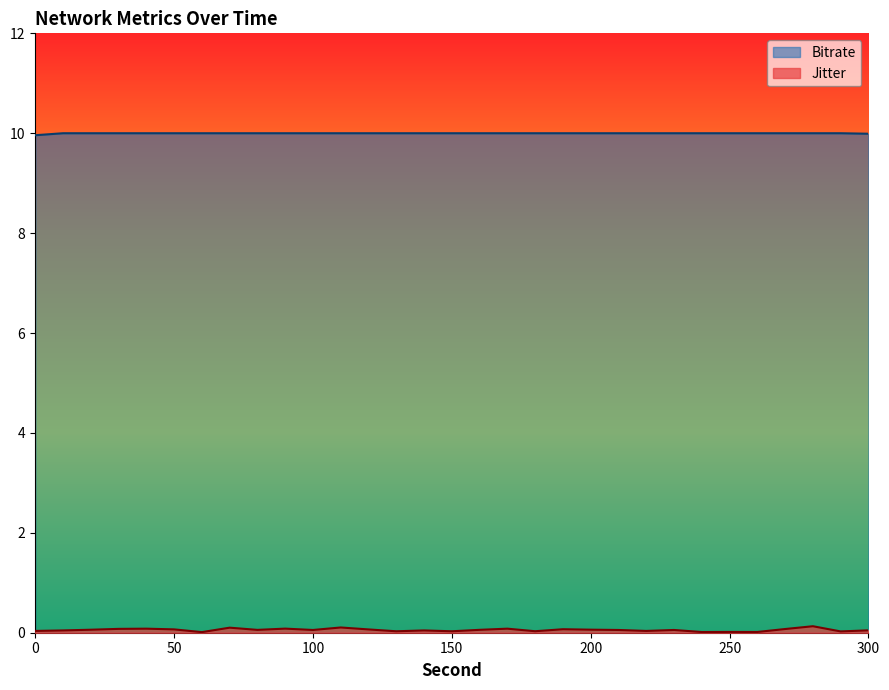

At which label does Jitter reach its peak?

280.0